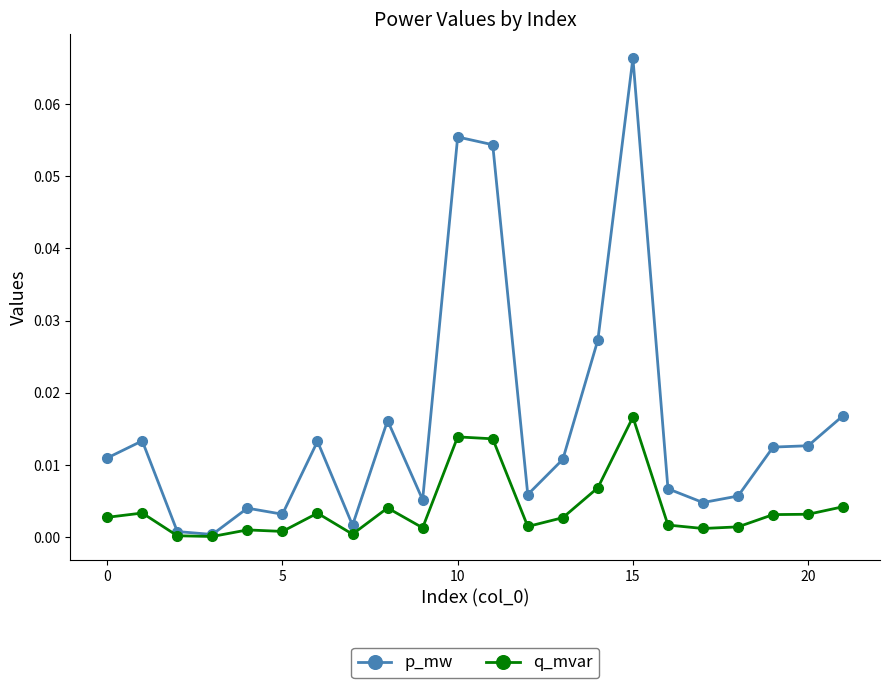

How many data points does each series have?

22